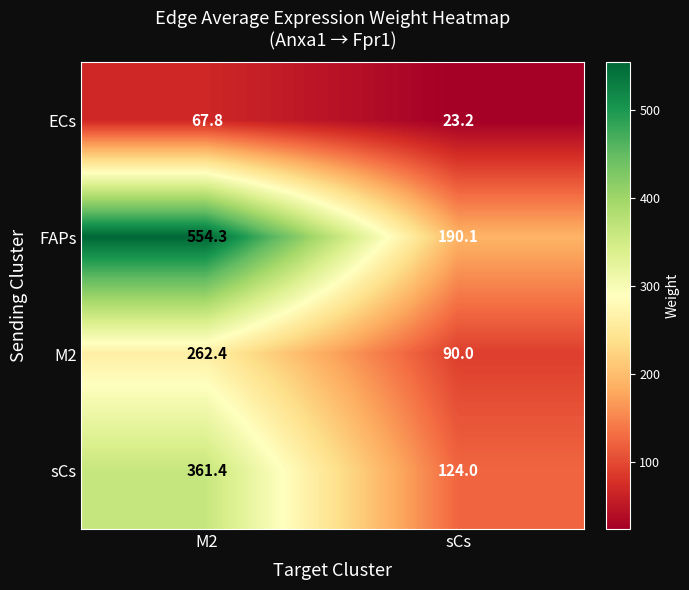

The sCs series shows 623.0 at M2. True or false?

False